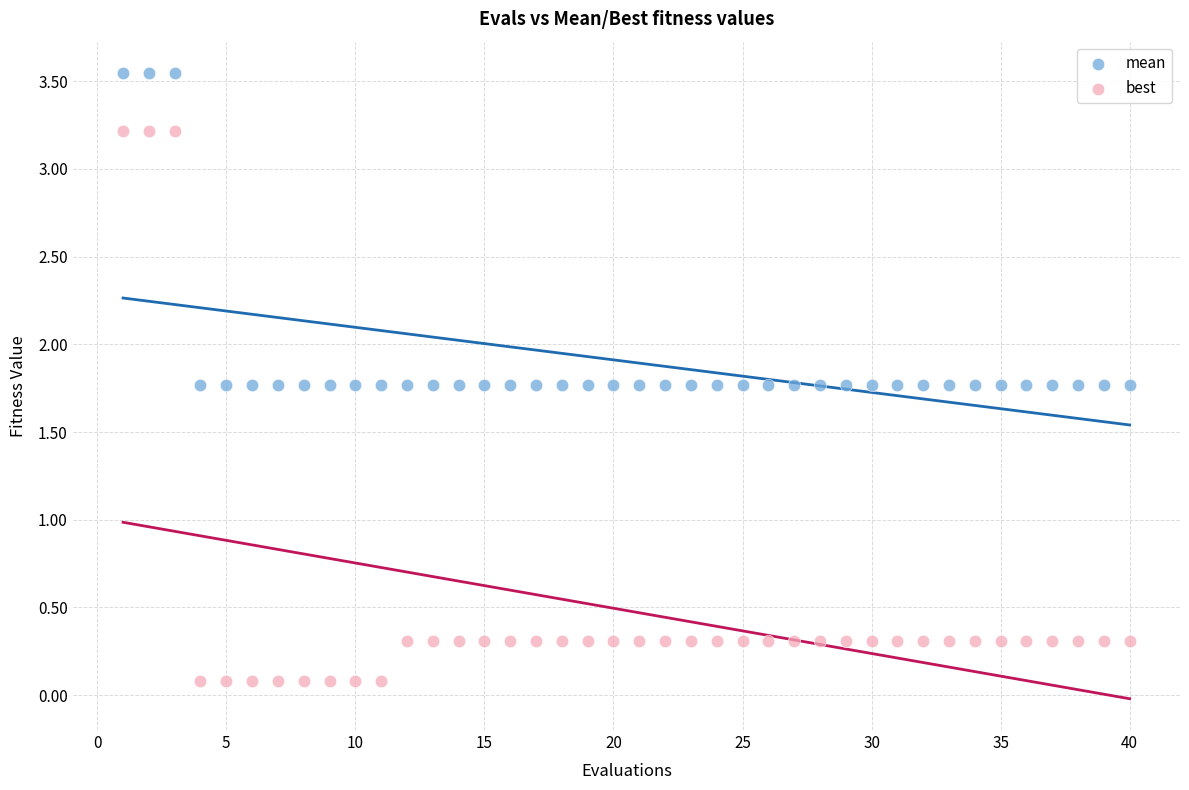

Across all data points, what is the range of X values (max minus min)?

39.0